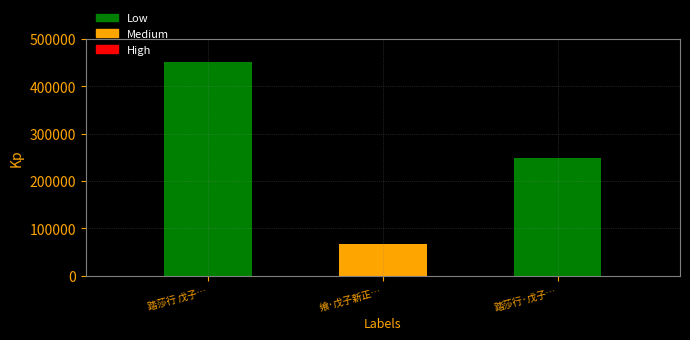

Does the chart contain stacked bars?

No